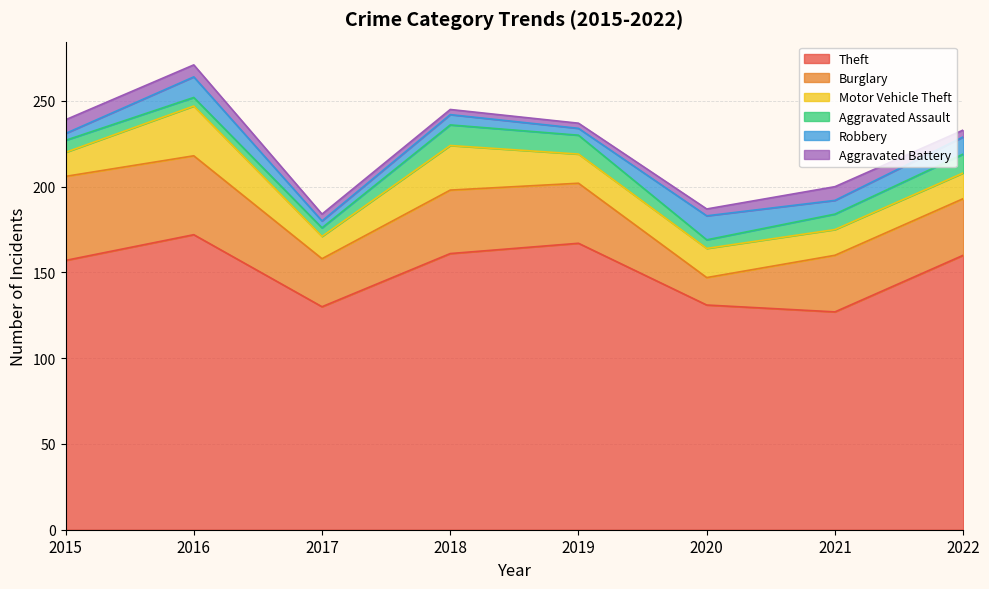

At how many categories does at least one series exceed 111?

8